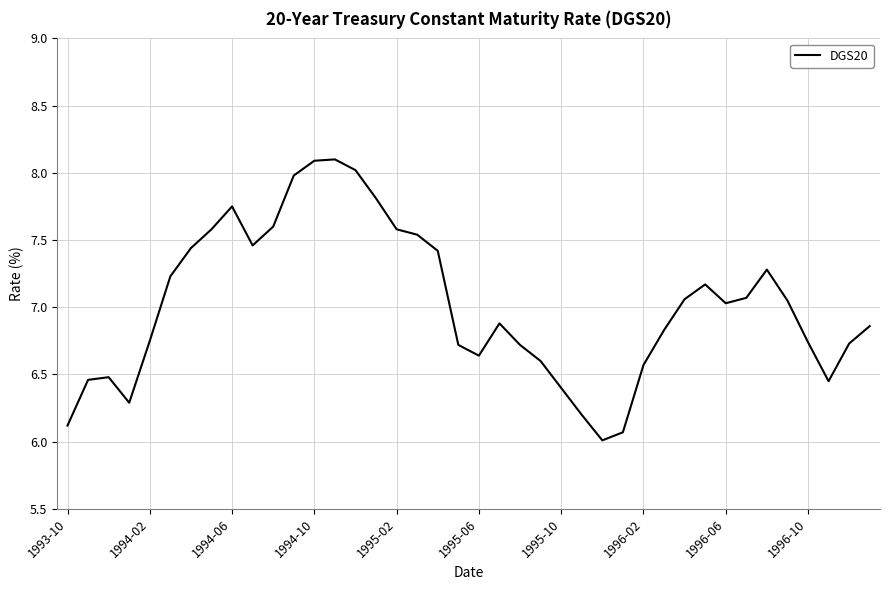

What is the minimum value shown in the chart?

6.0